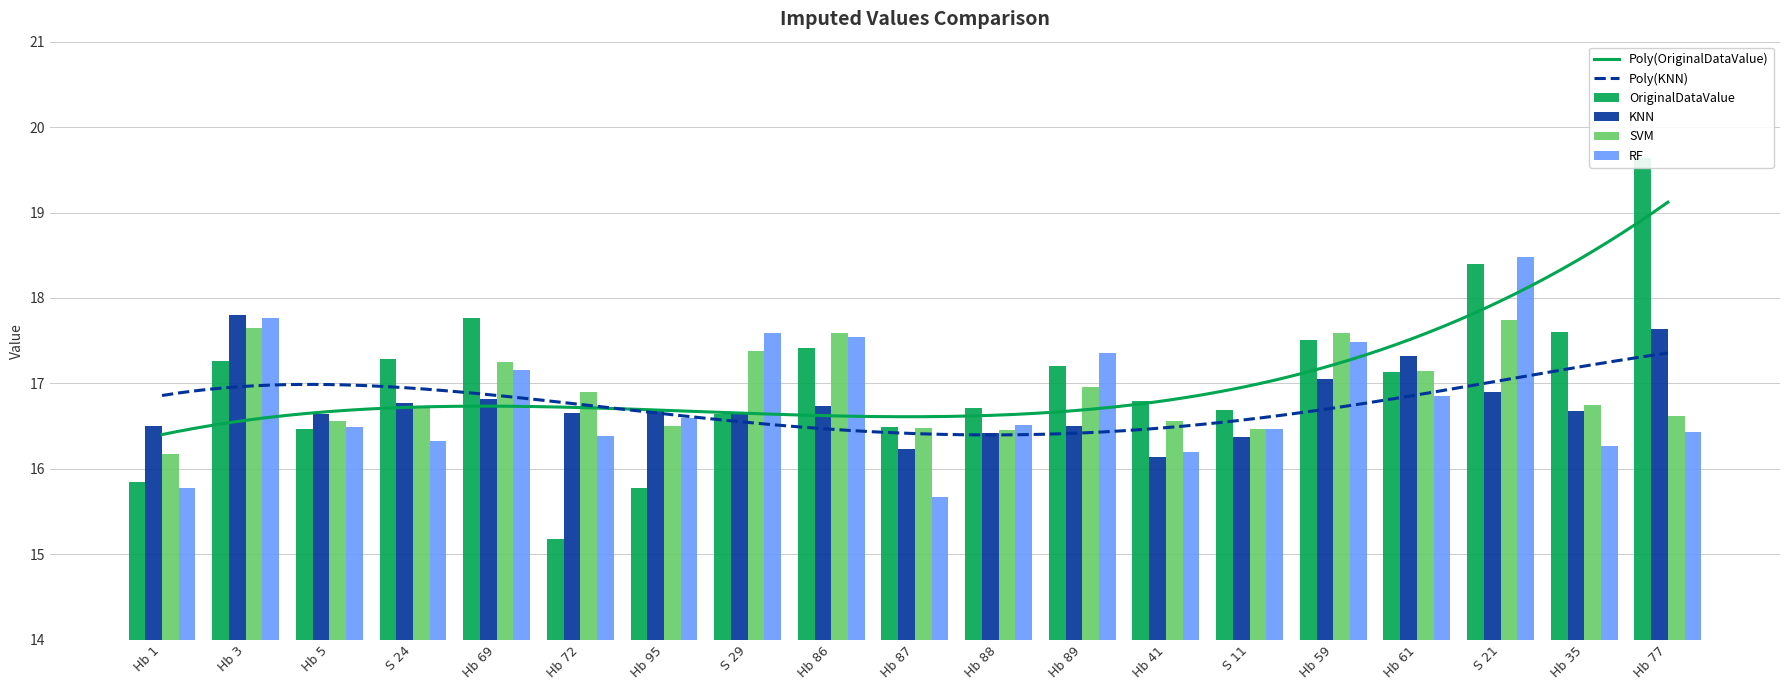

Does the chart contain stacked bars?

No